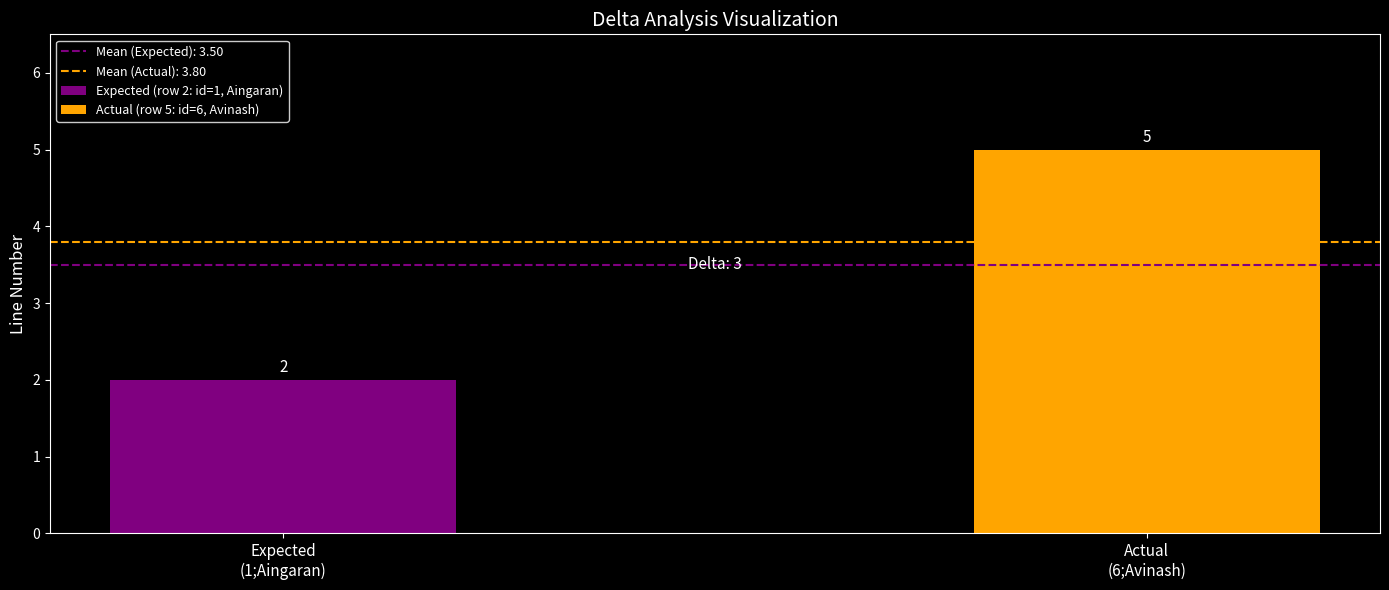

Which series has the largest range (max minus min)?

Expected (row 2: id=1, Aingaran)